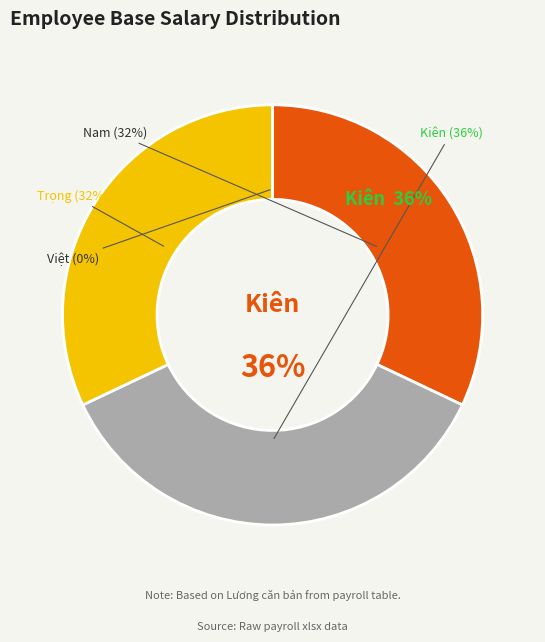

Between Lê Khương Bảo Trung Kiên and Hàn Quốc Việt, which is larger?

Lê Khương Bảo Trung Kiên